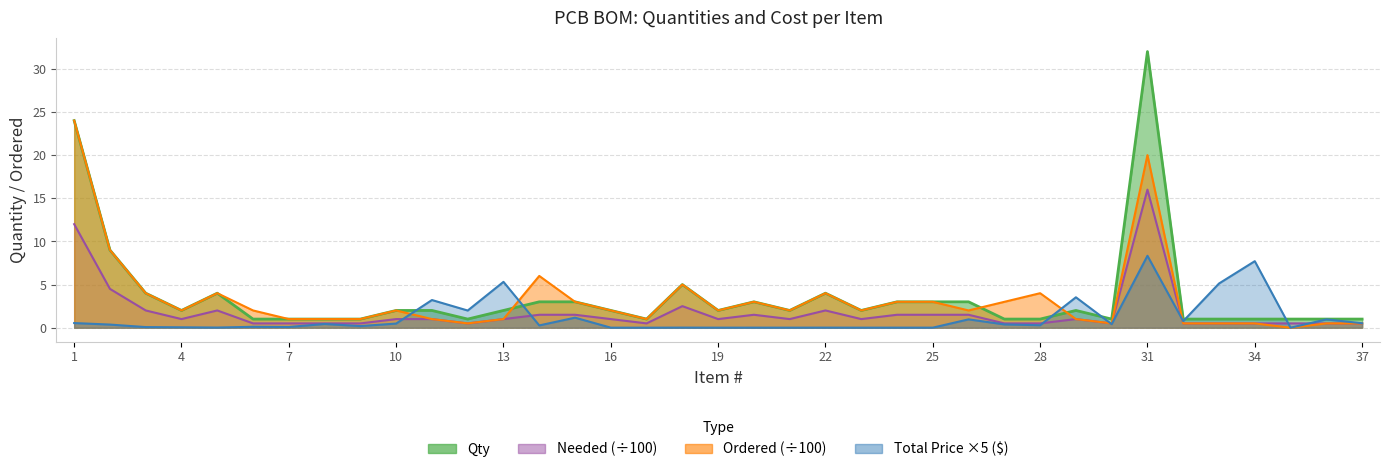

The Needed series shows 2.5 at 18. True or false?

True